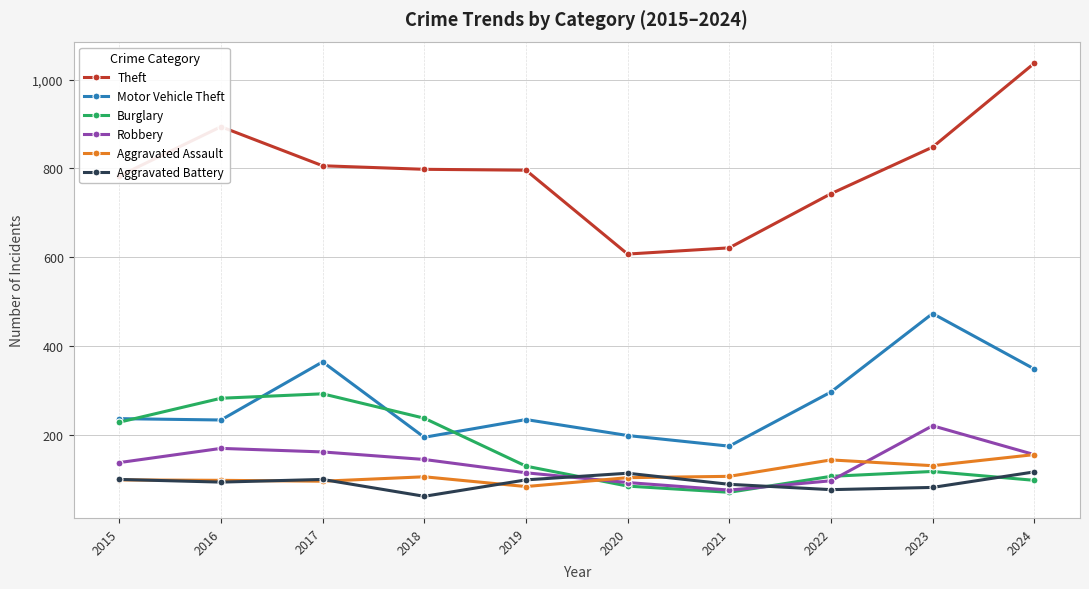

What is the difference between the maximum and minimum values in the Robbery series?

145